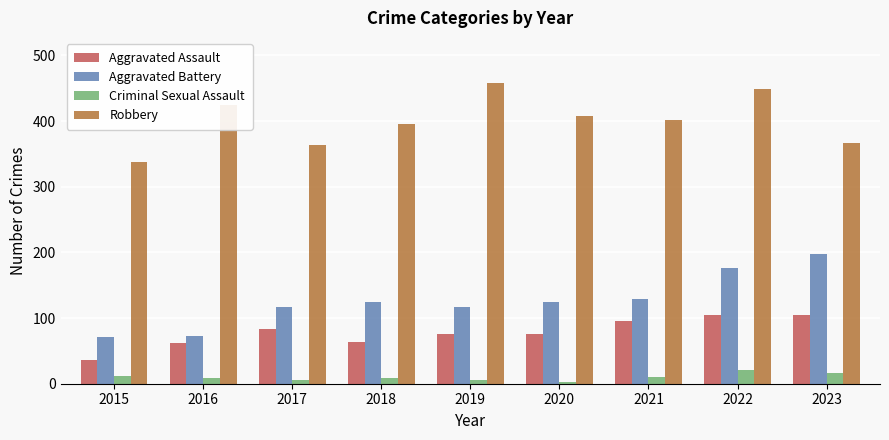

At how many categories does at least one series exceed 227?

9